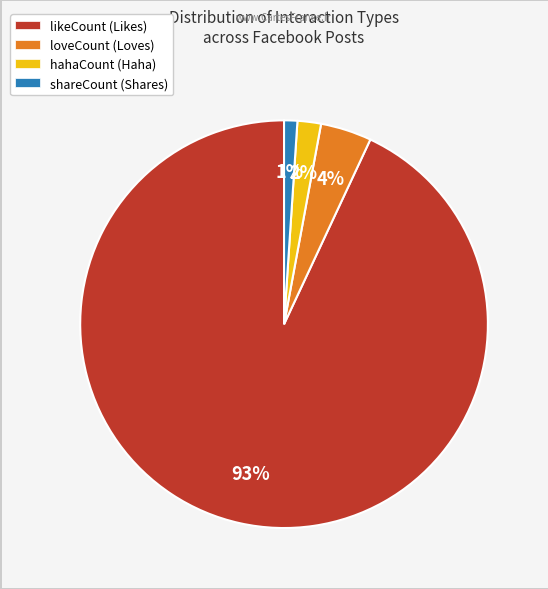

Between shareCount and loveCount, which is larger?

loveCount